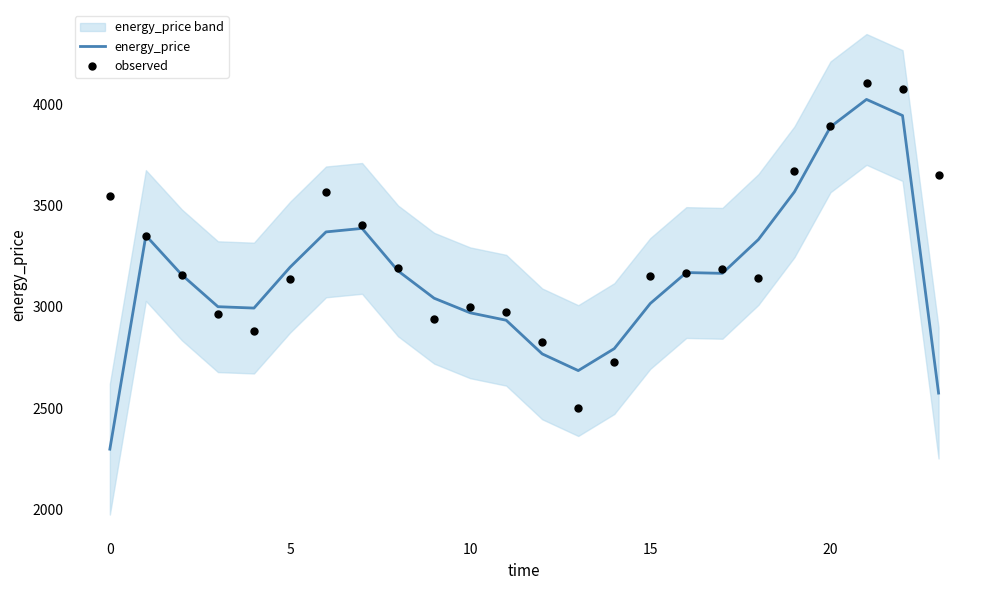

Is the value of observed at 8 greater than the value of energy_price at 9?

Yes